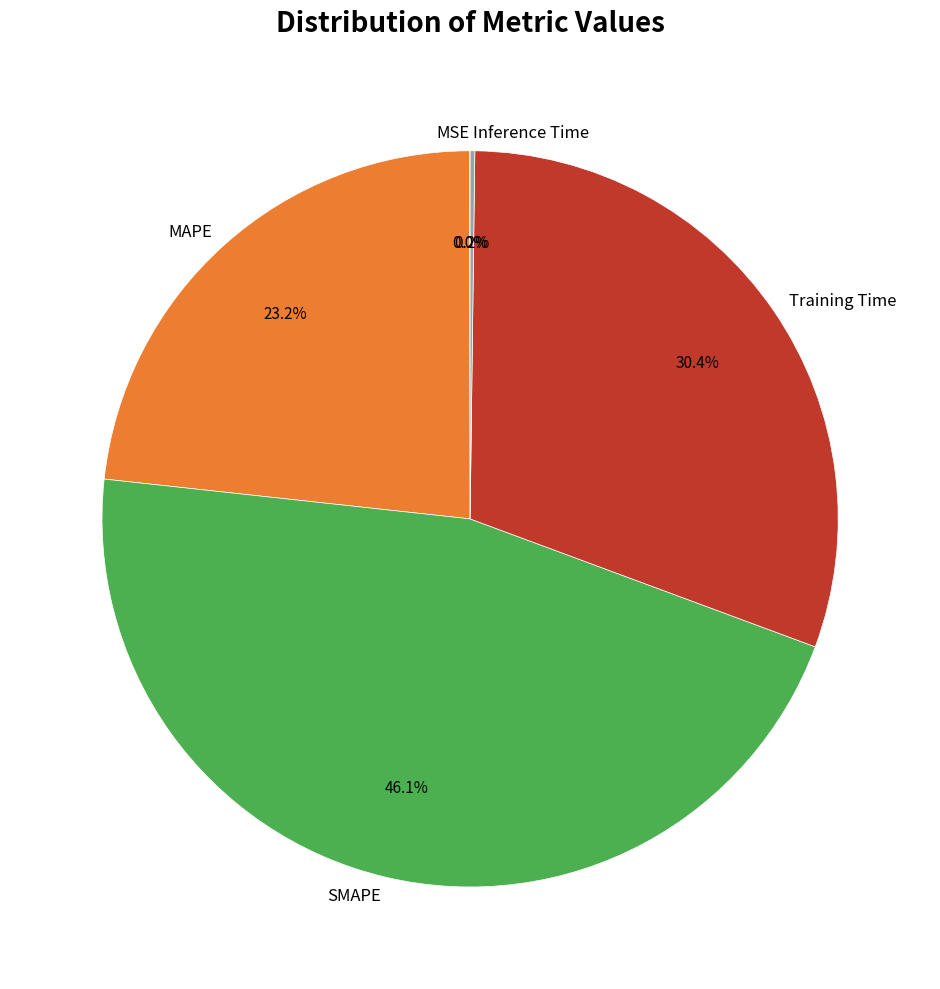

Does any single category account for the majority?

No